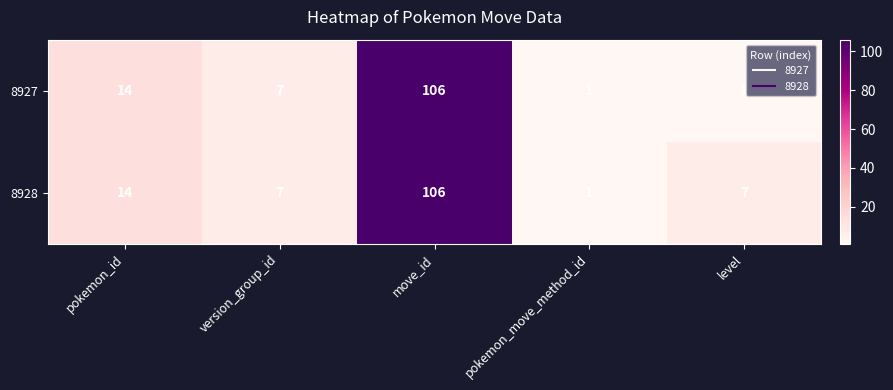

How many data points does each series have?

5